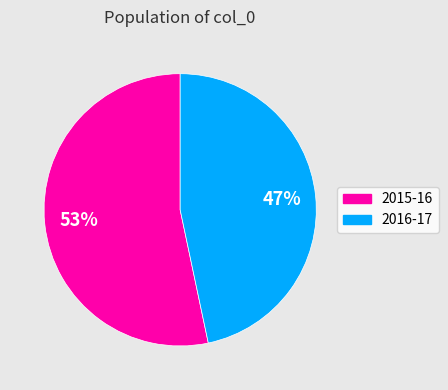

Combined, do 2016-17 and 2015-16 account for over 50%?

Yes